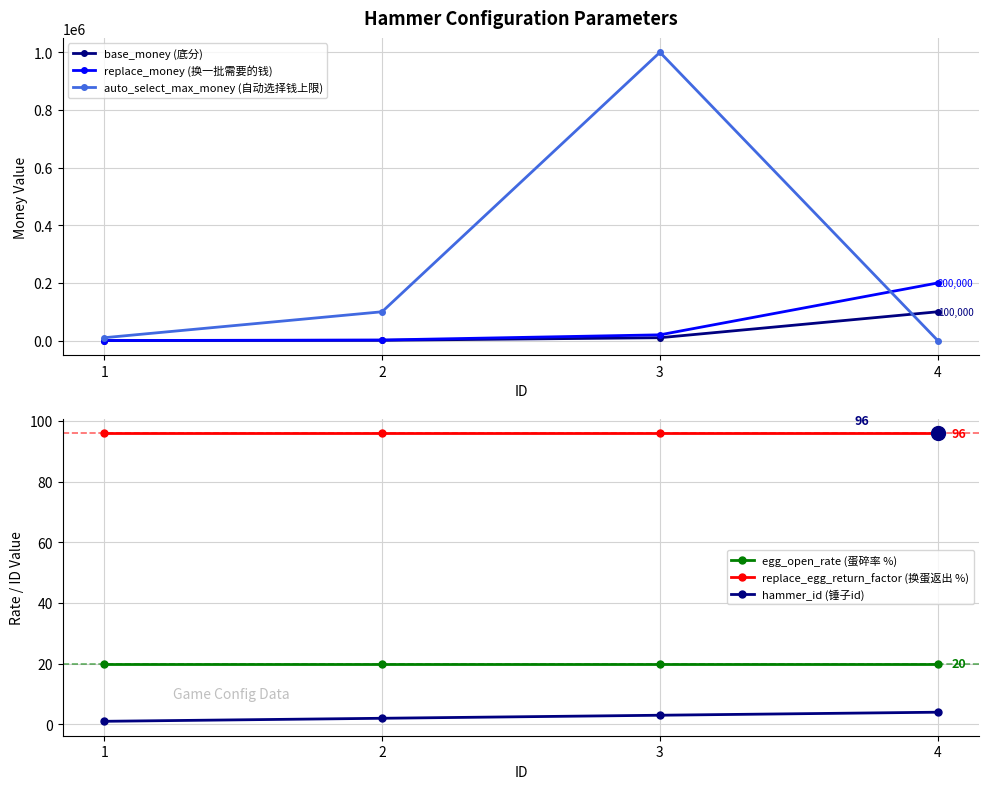

How many lines are shown in the chart?

6